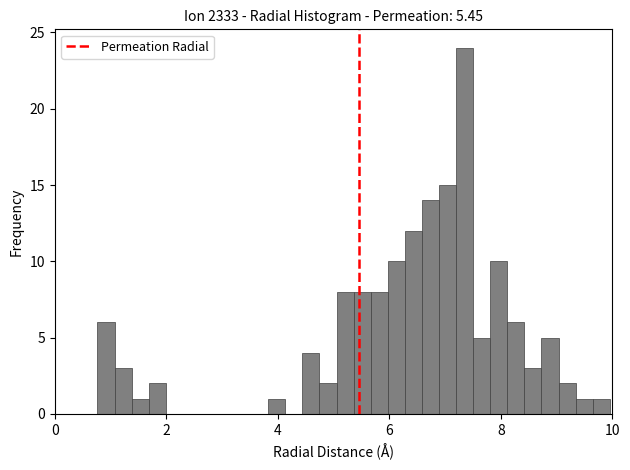

Around what value on the x-axis is the tallest bar? Give the approximate position of its centre, as read against the axis.

7.4